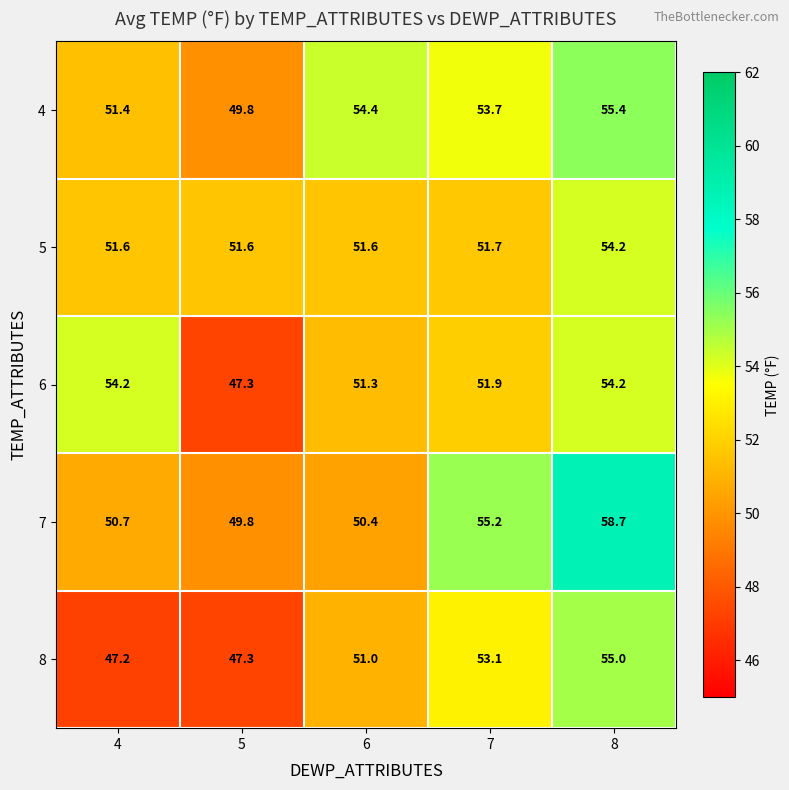

List the labels in order of 7 value, largest first.

8, 7, 4, 6, 5